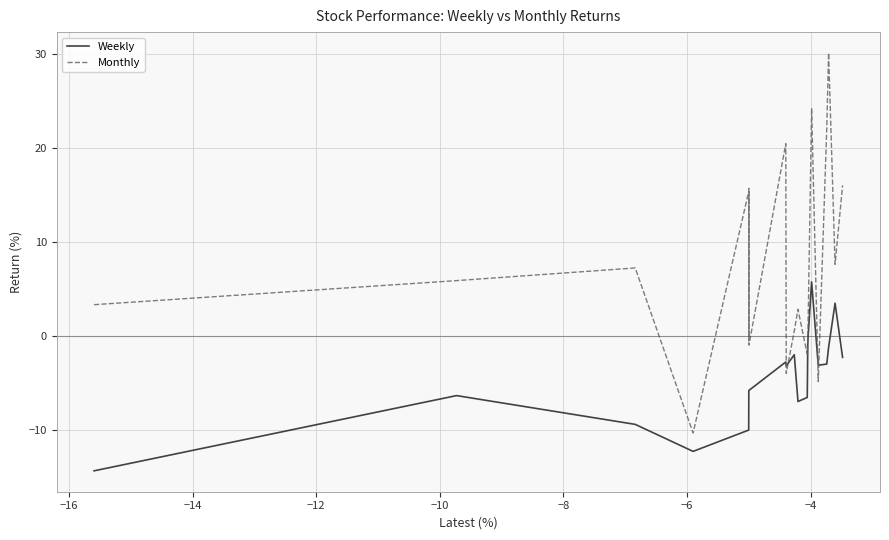

What is the lowest value of the Weekly series?

-14.3